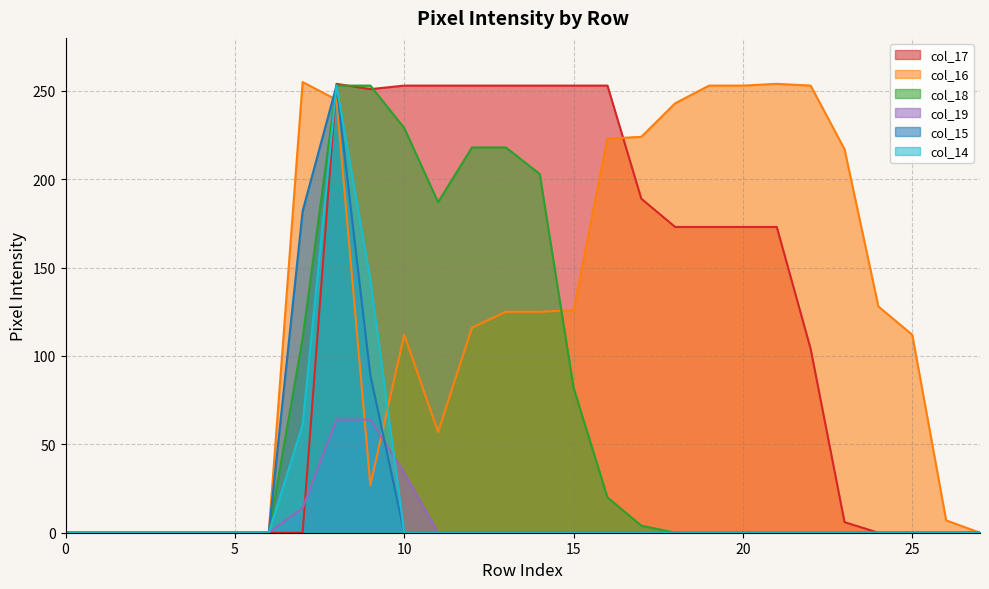

How many data points in col_15 are above 0?

3